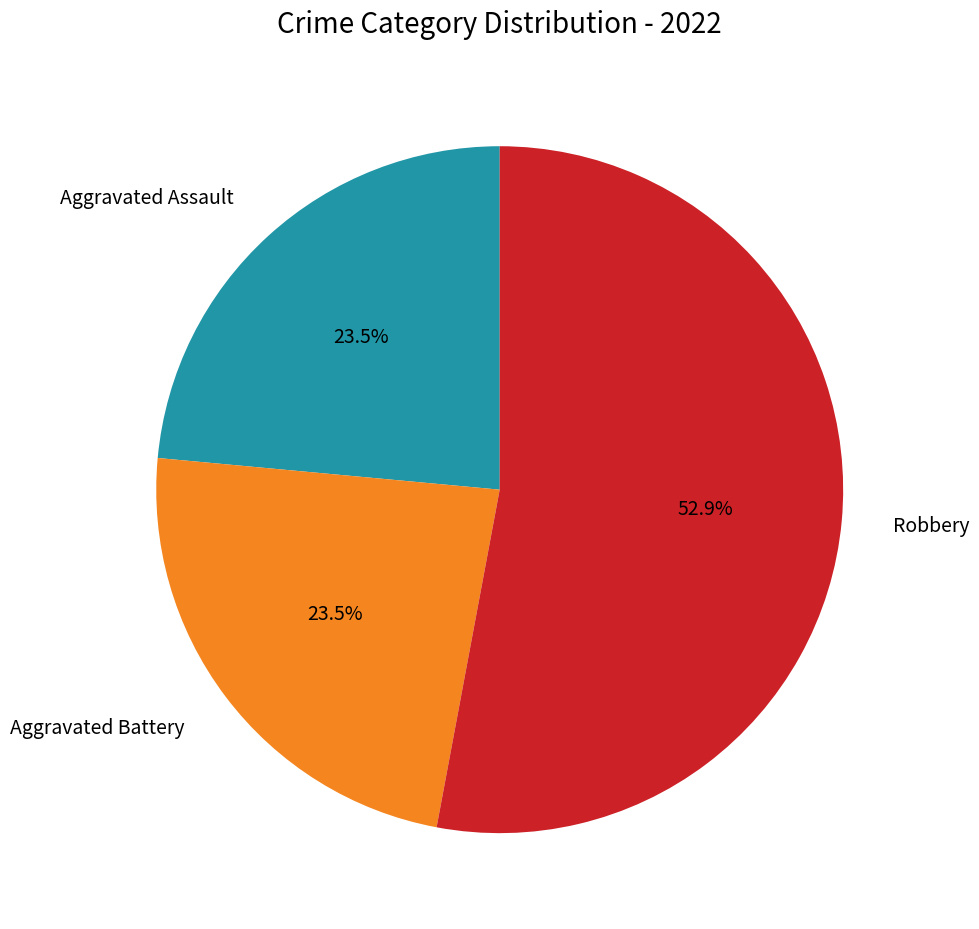

Is there any slice that represents more than half of the pie?

Yes